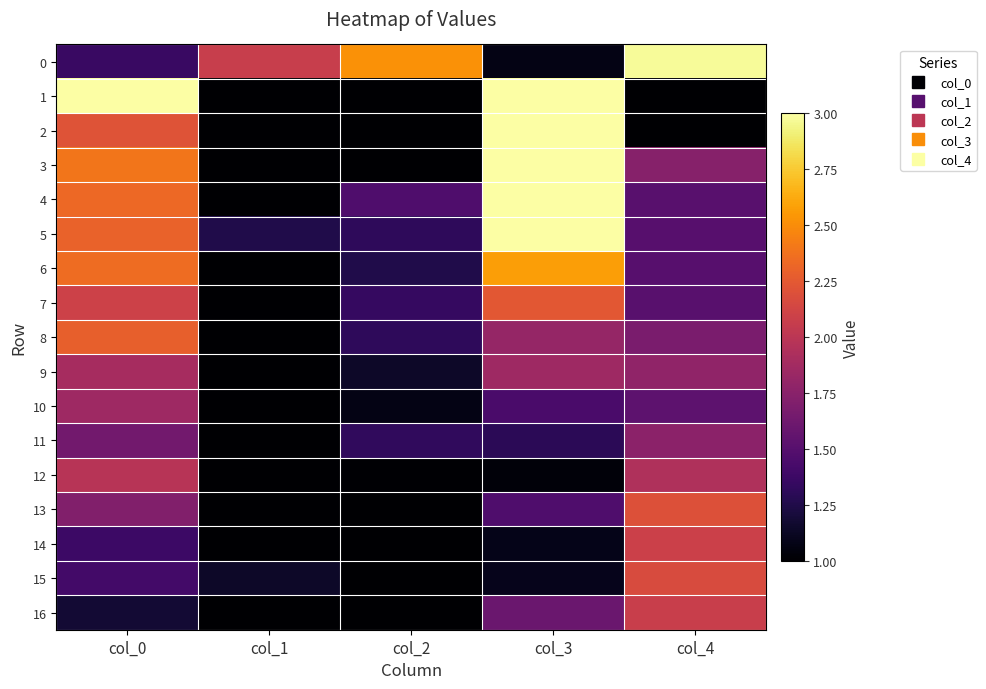

Between col_0 and col_2, which is larger?

col_2